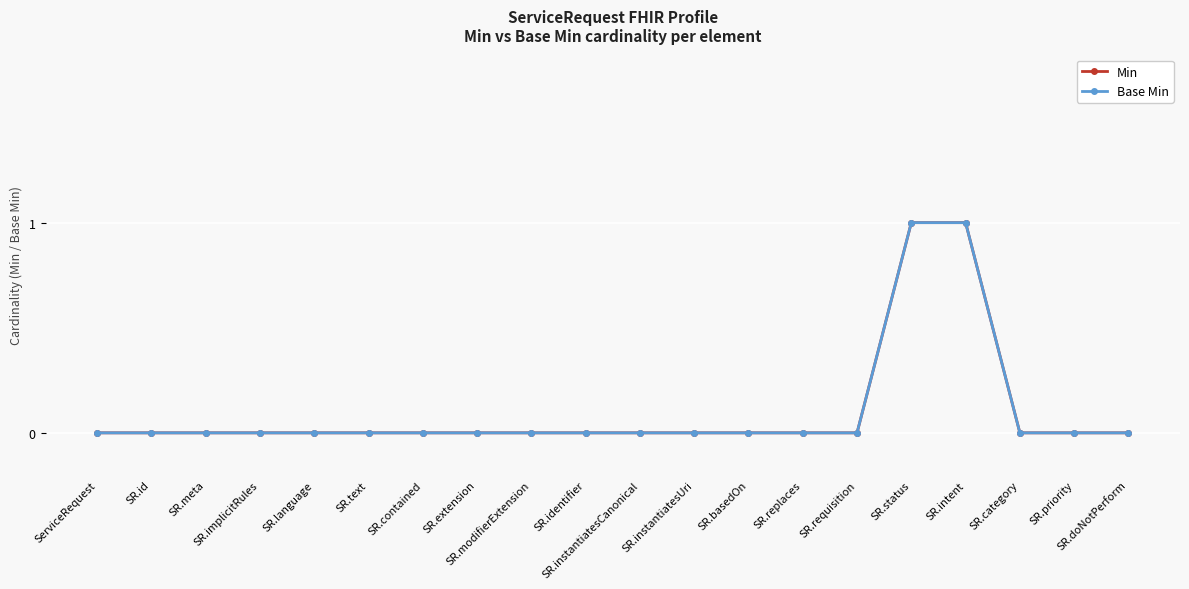

True or false: Base Min and Min intersect in this chart.

False